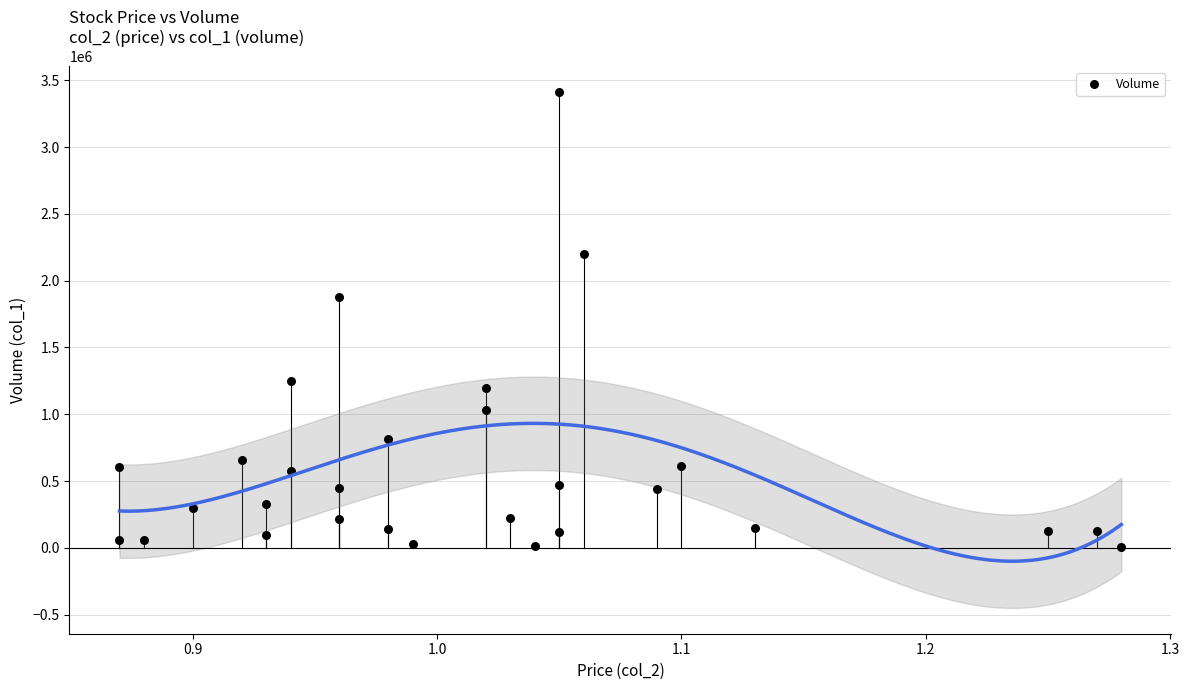

What Y value in the scatter plot is closest to 1709000?

1878000